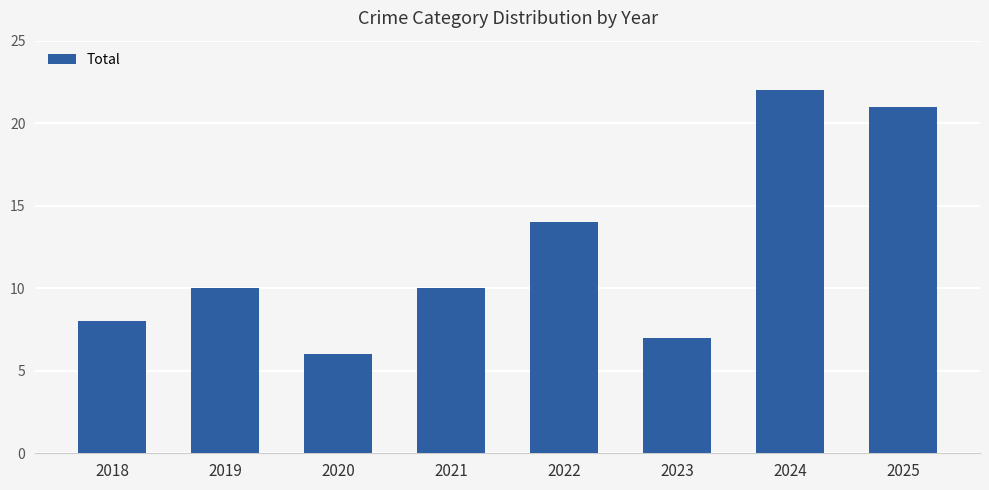

What is the sum of all values?

98